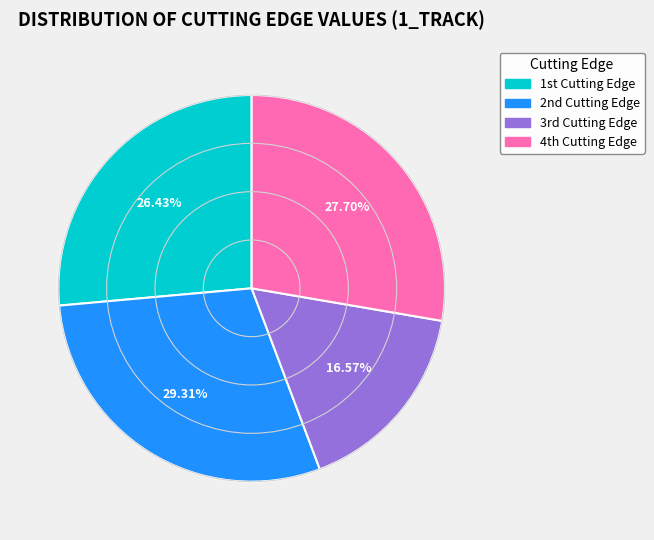

Does any single category account for the majority?

No